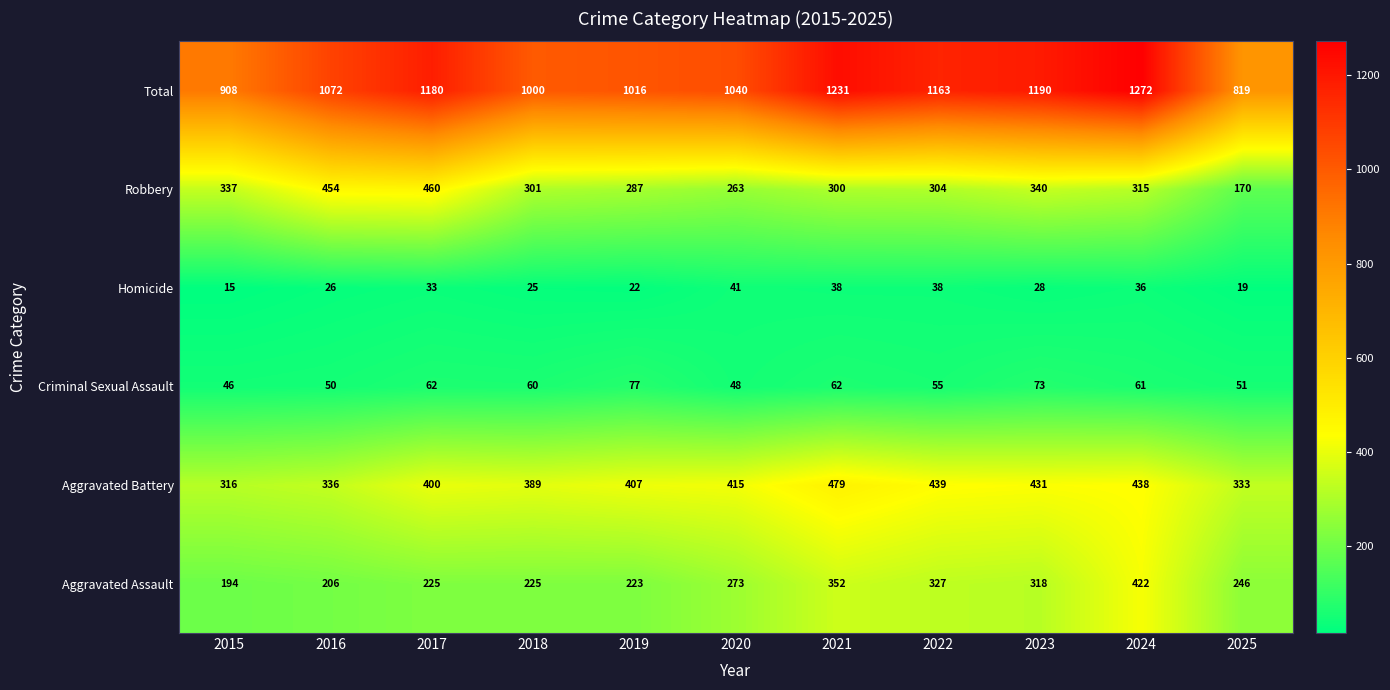

The Robbery series shows 340 at 2023. True or false?

True